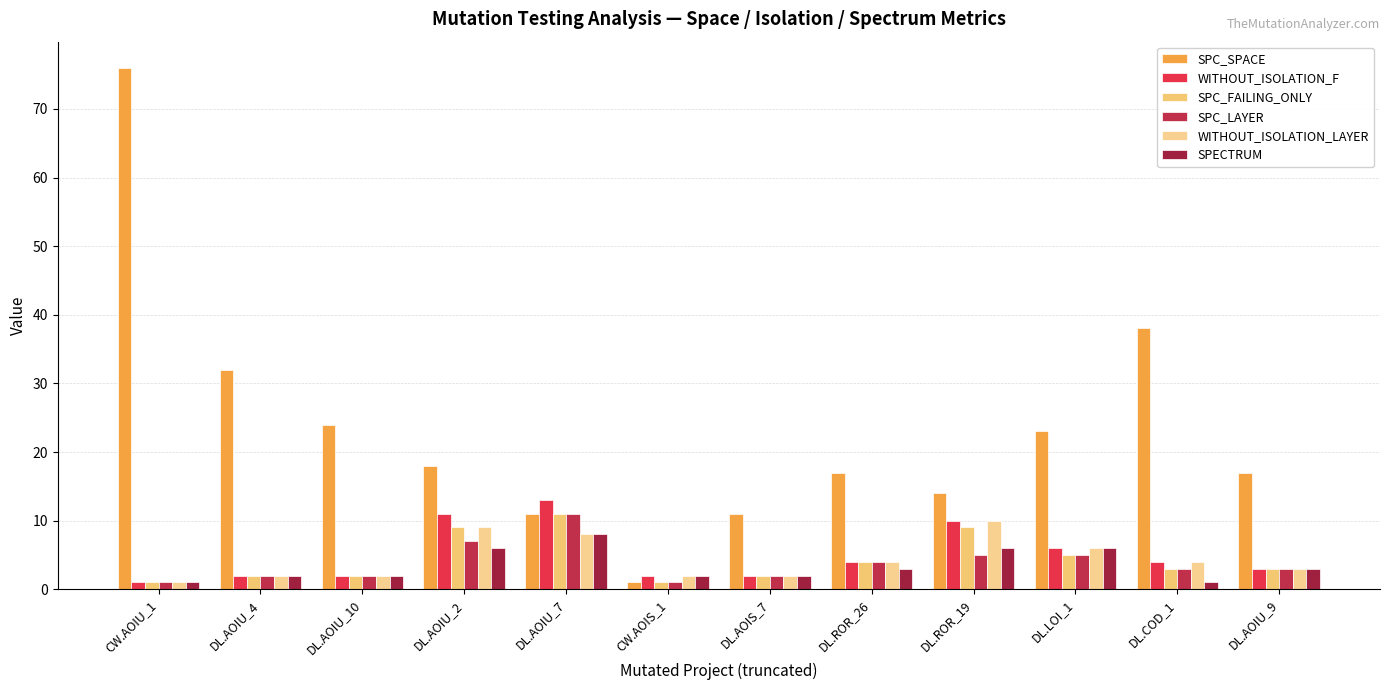

Which series changed the most between DL.AOIU_4 and DL.AOIU_10?

SPC_SPACE